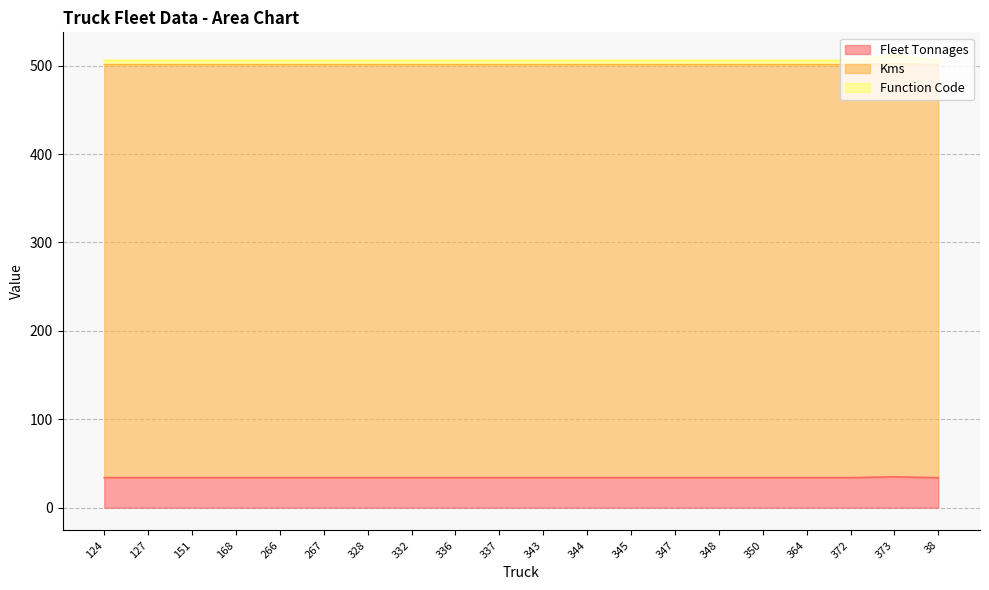

Rank the categories by Function Code value from lowest to highest.

124, 127, 151, 168, 266, 267, 328, 332, 336, 337, 343, 344, 345, 347, 348, 350, 364, 372, 38, 373